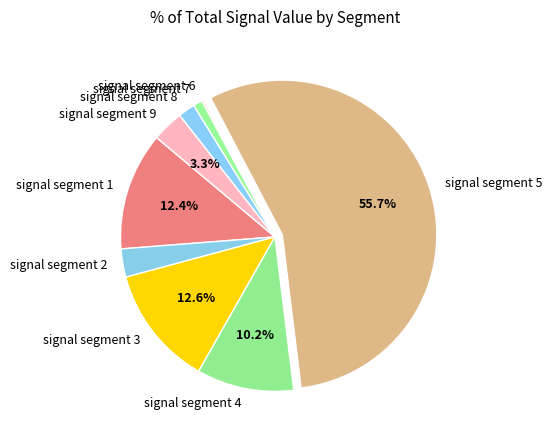

Does signal segment 2 account for over 50% of the chart?

No